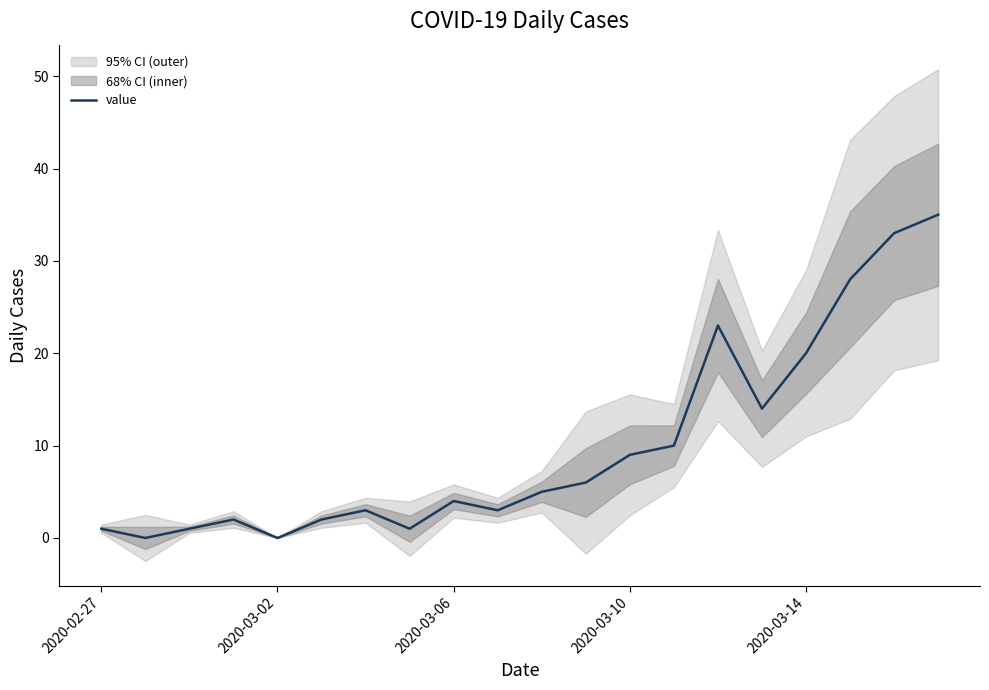

The value series shows -14 at 2020-03-02. True or false?

False